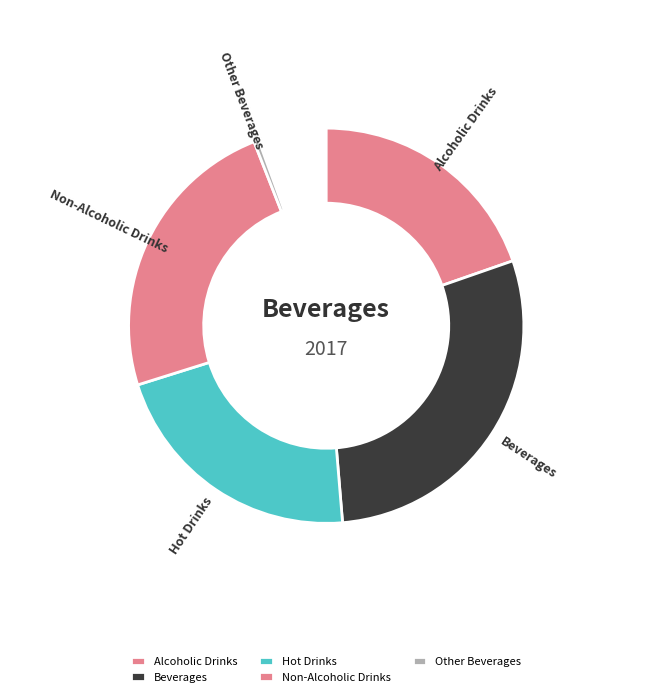

Which category has the smallest portion of the pie?

Other Beverages